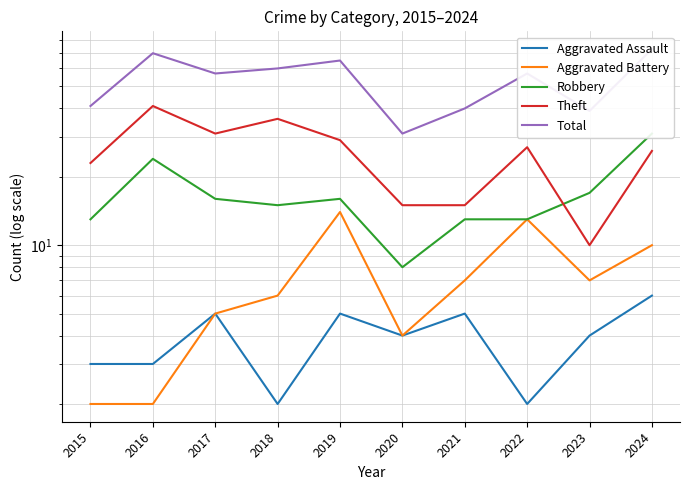

Does the chart have visible grid lines?

Yes